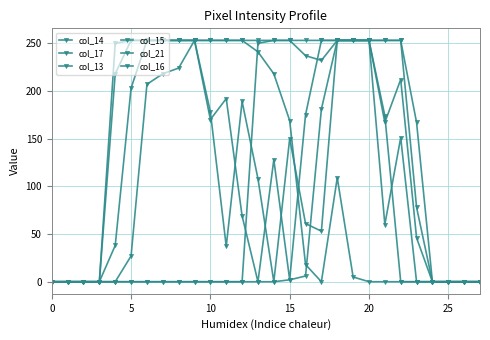

True or false: col_13 and col_15 cross at least once.

True